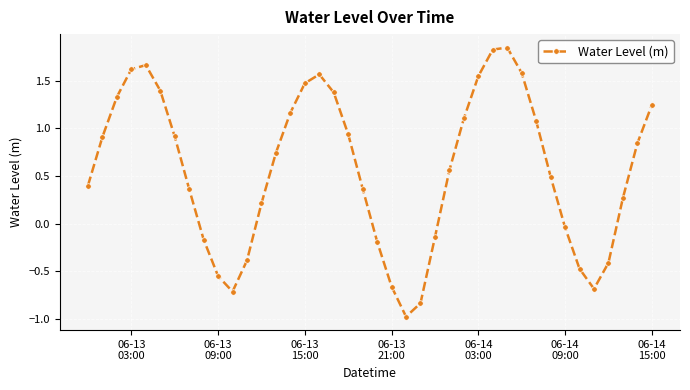

What is the sum of all values?

22.6